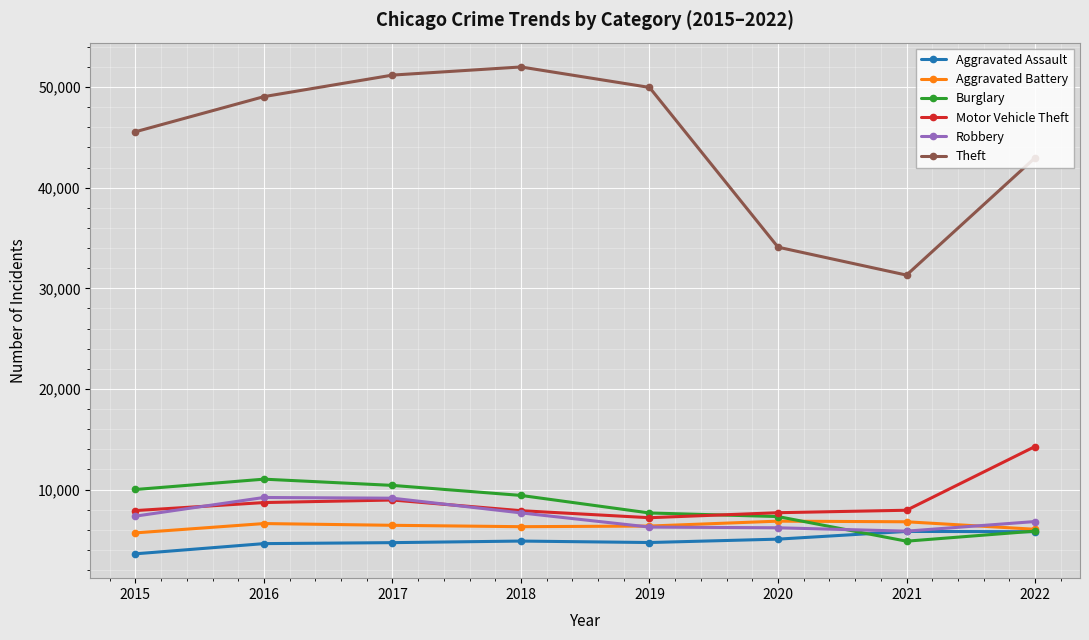

True or false: Robbery and Theft intersect in this chart.

False